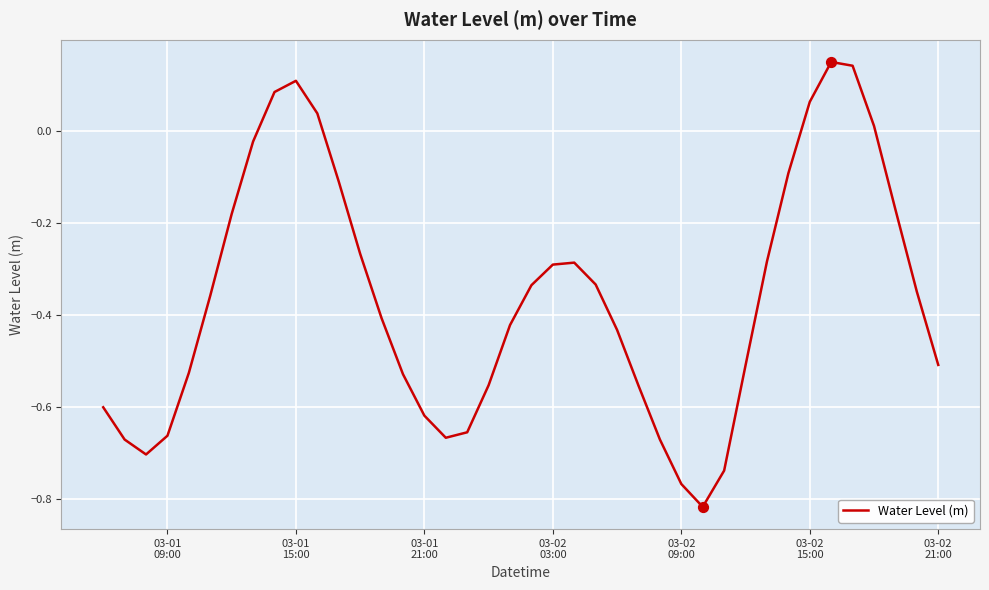

What is the difference between the maximum and minimum values?

1.0